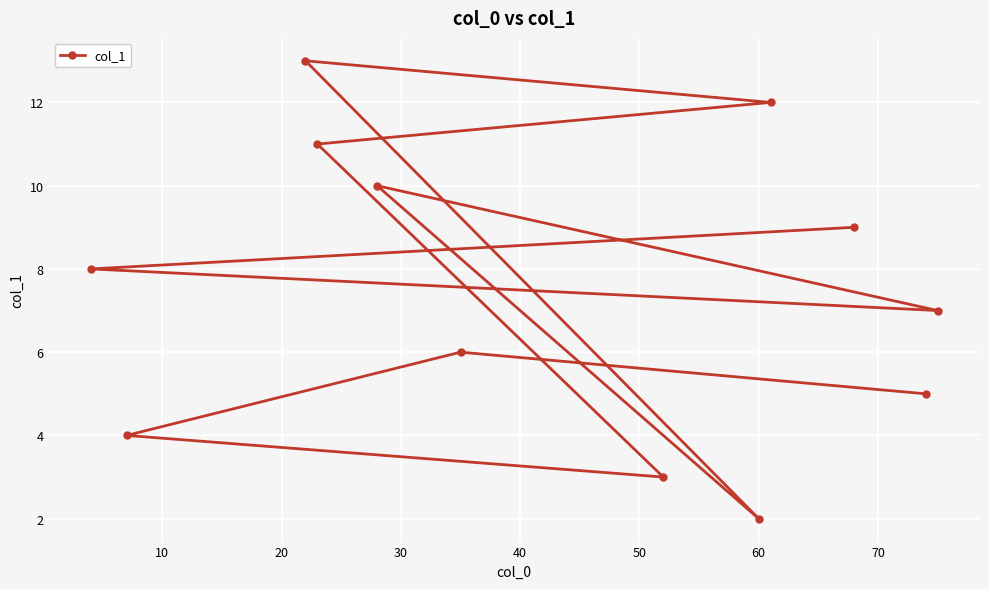

Reading right to left, list all the values displayed in this chart.

7.0	5.0	9.0	12.0	2.0	3.0	6.0	10.0	11.0	13.0	4.0	8.0